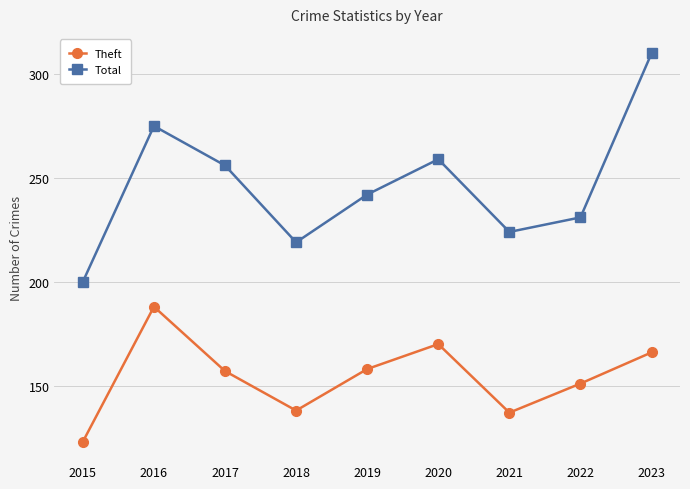

At which label does Total first exceed 242?

2016